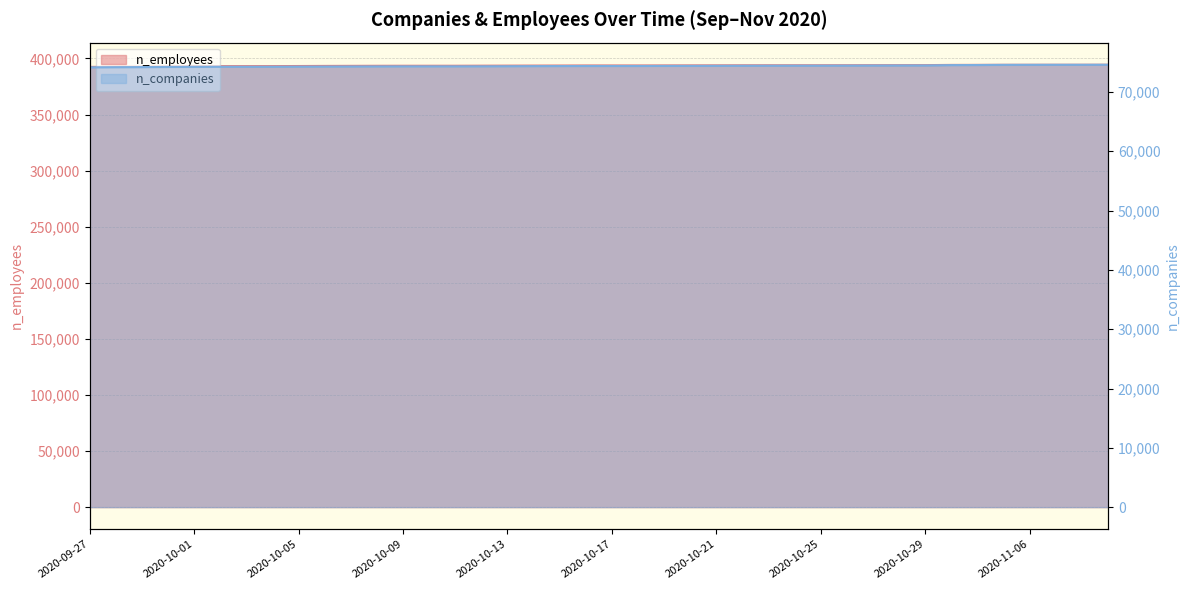

List the series in order of their peak value, lowest first.

n_companies, n_employees